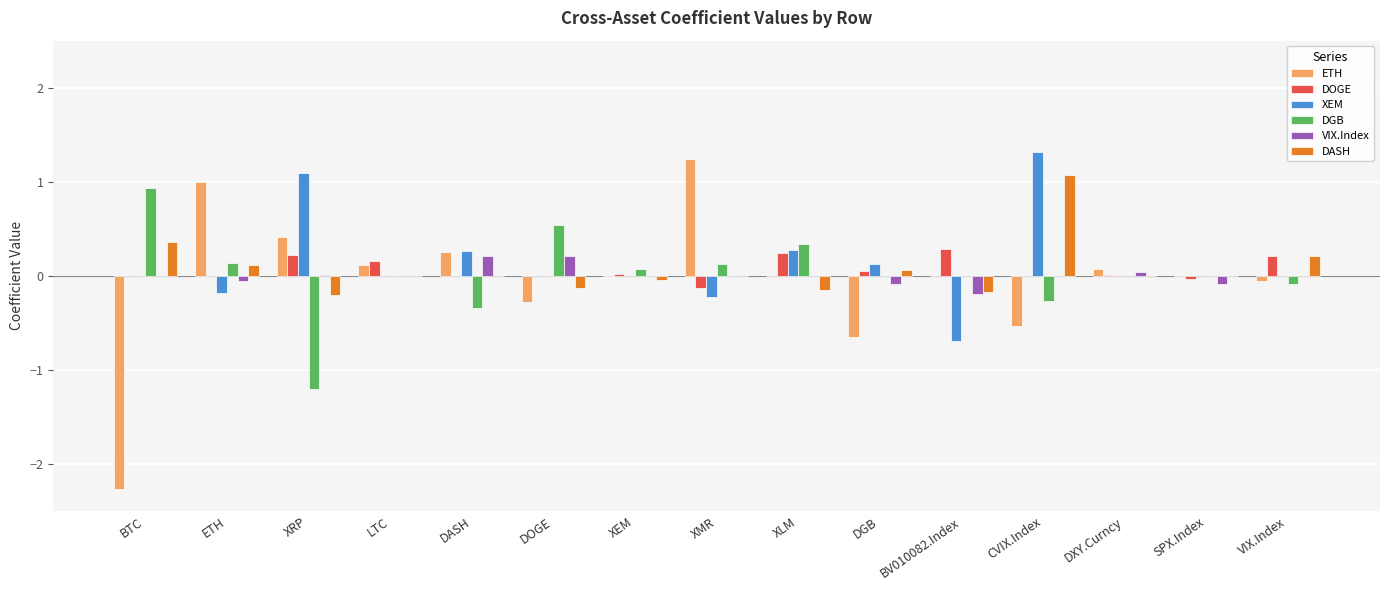

What is the maximum value for DASH?

1.1